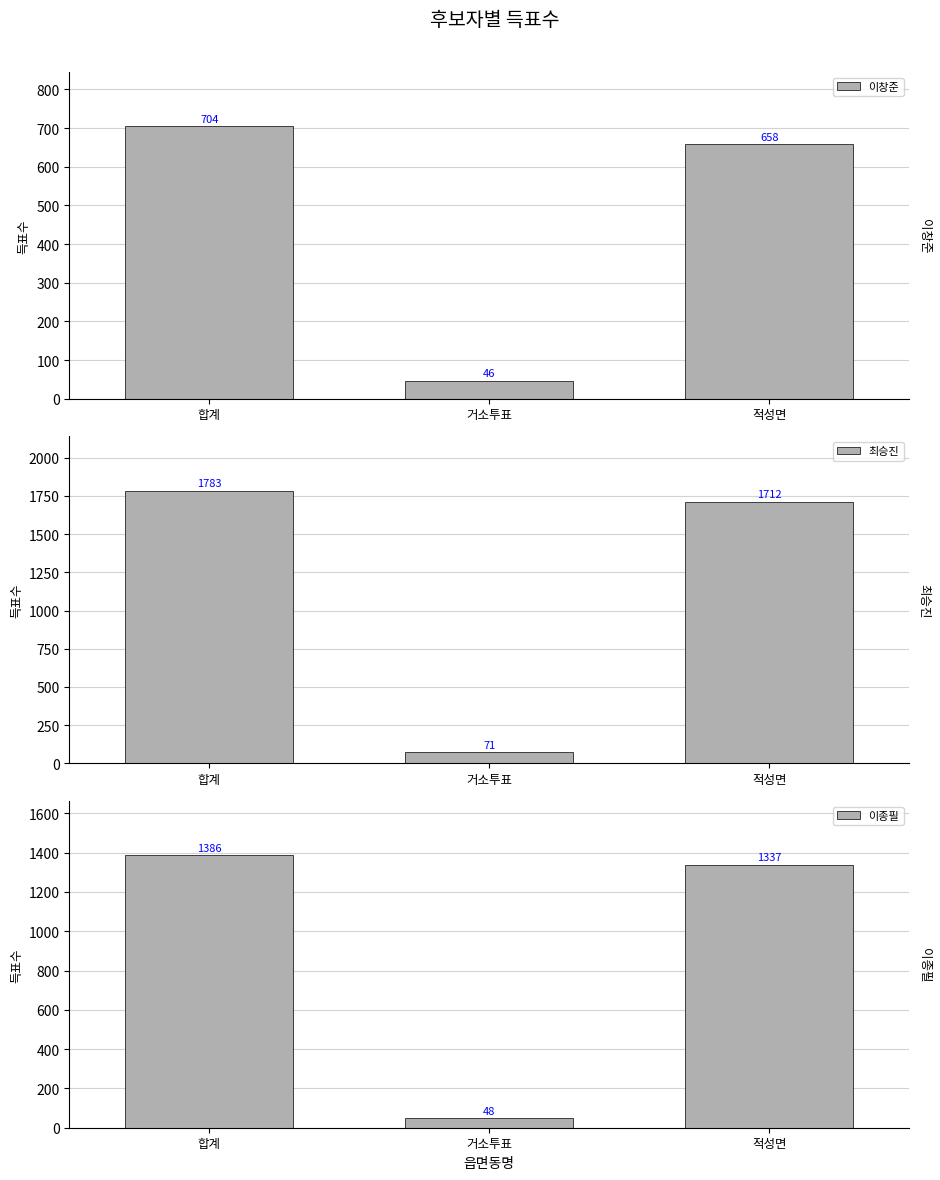

Which series has the largest total across all categories?

최승진